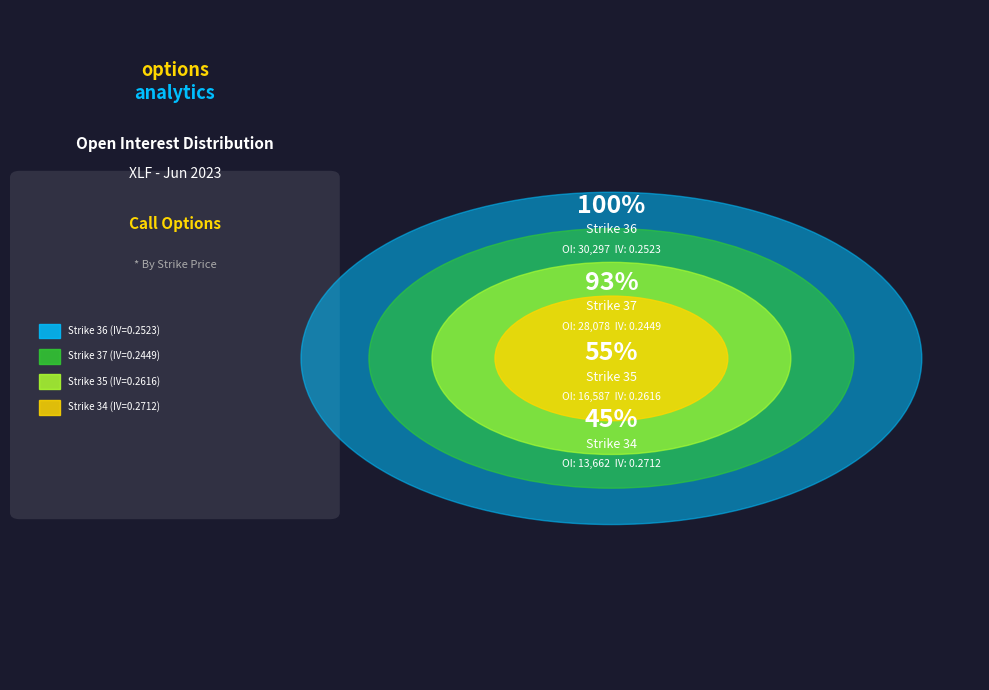

Does any single category account for the majority?

No